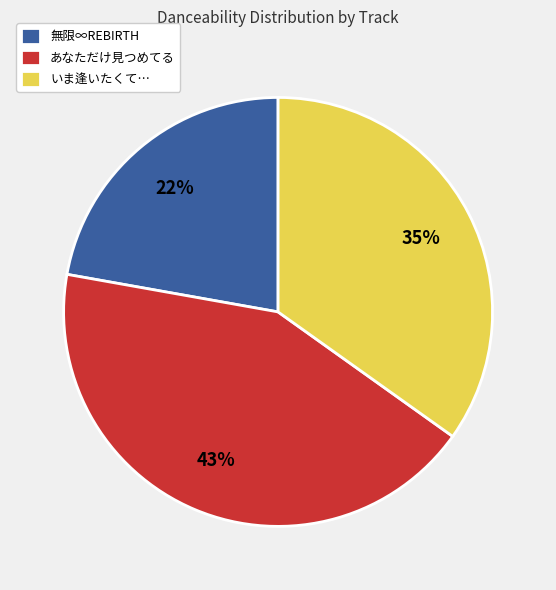

How many slices are in this pie chart?

3